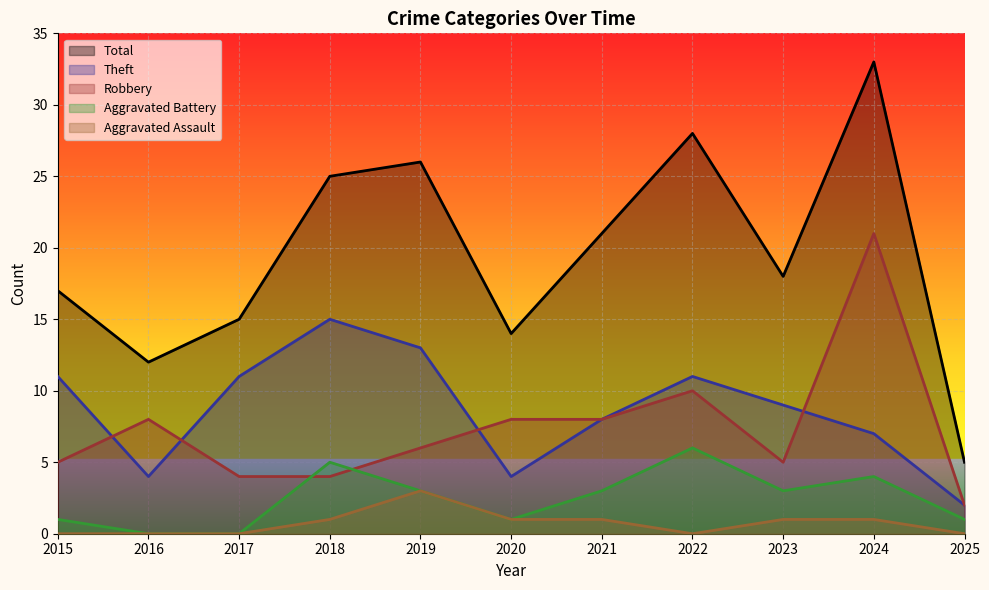

Where do Aggravated Battery and Robbery first cross each other?

2017 and 2018